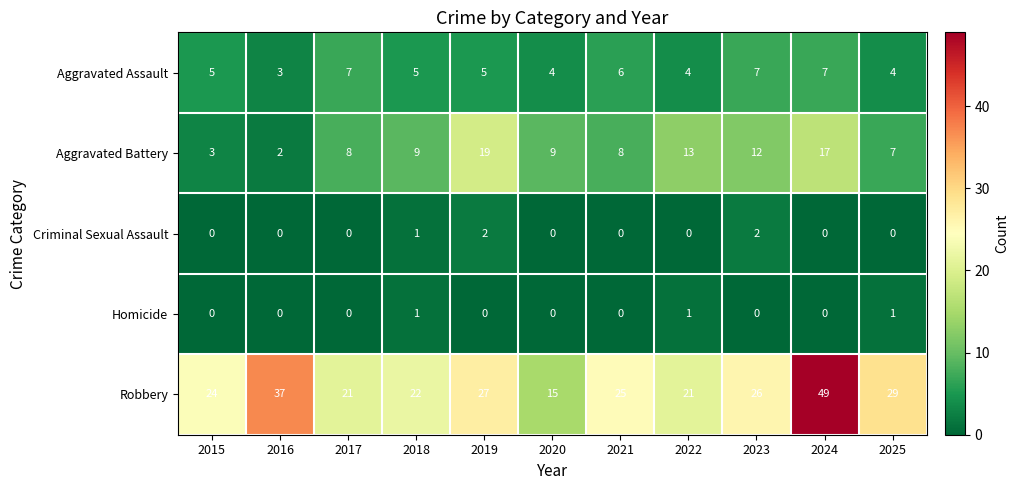

Rank the series by their maximum value, from highest to lowest.

Robbery, Aggravated Battery, Aggravated Assault, Criminal Sexual Assault, Homicide